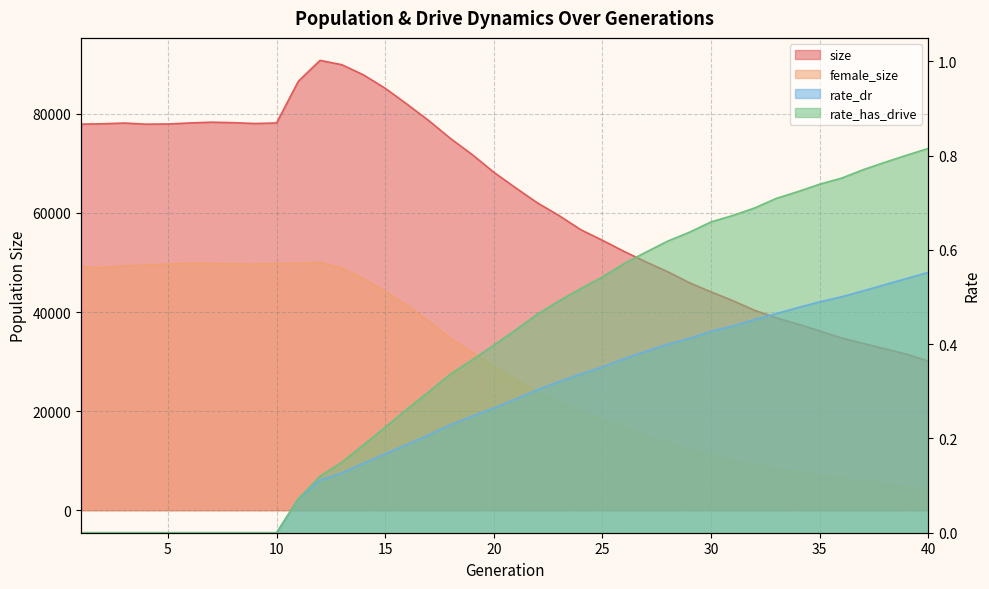

What is the difference between the maximum and second lowest values in the female_size series?

45258.0